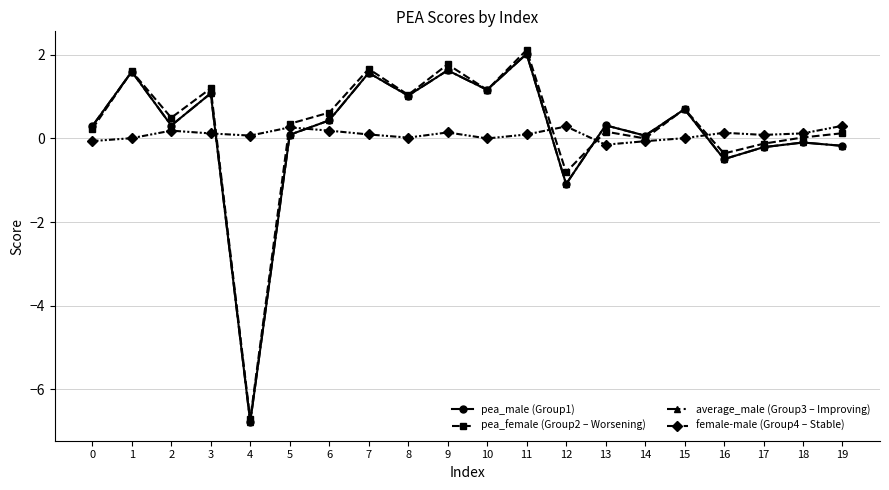

What is the value of the female-male (Group4 – Stable) point at the 7th from the left?

0.2